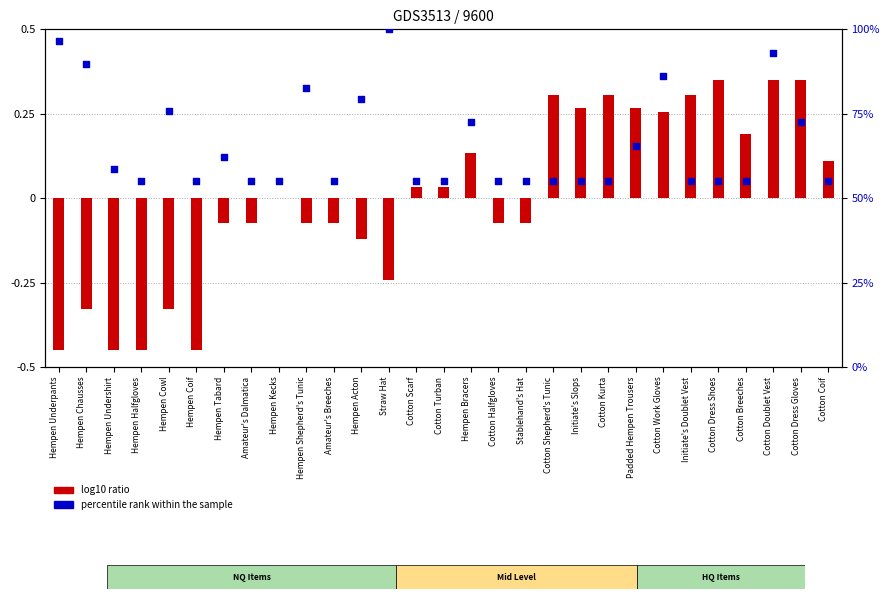

Is the value of log10 ratio at Cotton Scarf greater than the value of percentile rank within the sample at Hempen Bracers?

No